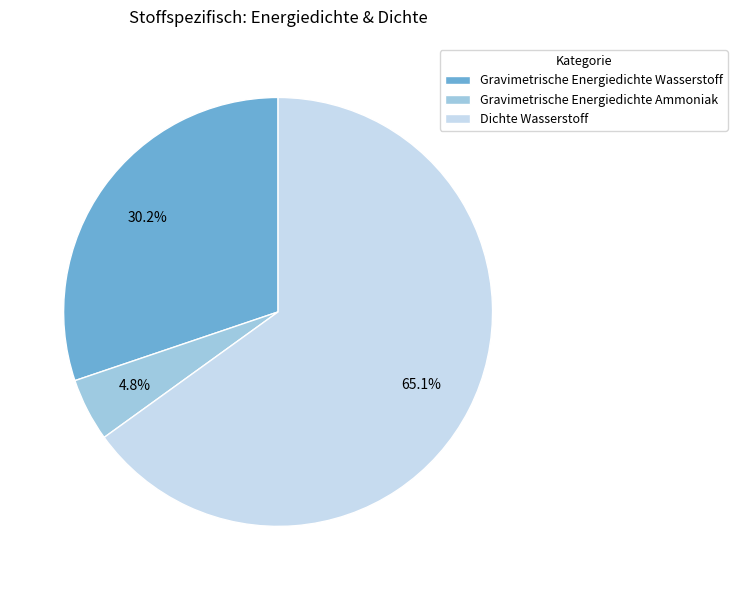

What is the ratio of the value at Gravimetrische Energiedichte Wasserstoff to the value at Gravimetrische Energiedichte Ammoniak?

6.3